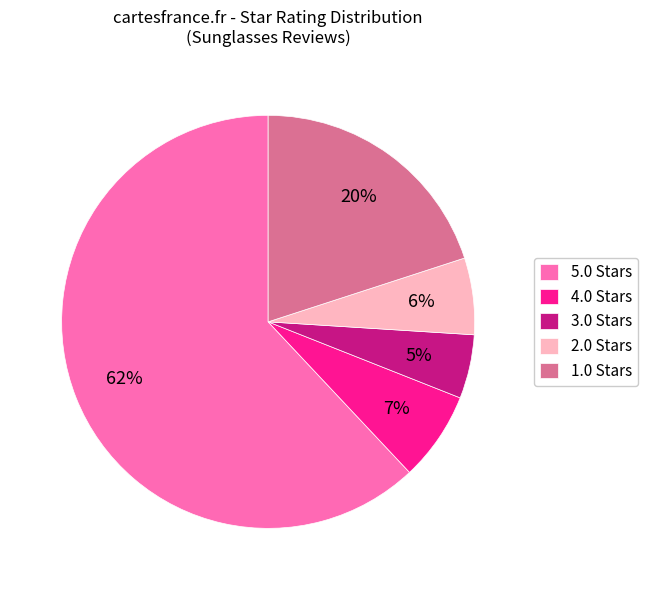

To the nearest percent, what is the difference between the 2.0 Stars and 5.0 Stars slice percentages?

56%